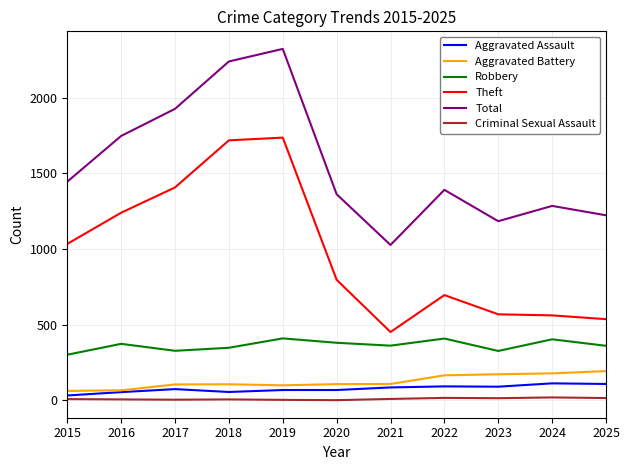

Is this an area chart (filled region under the line)?

No